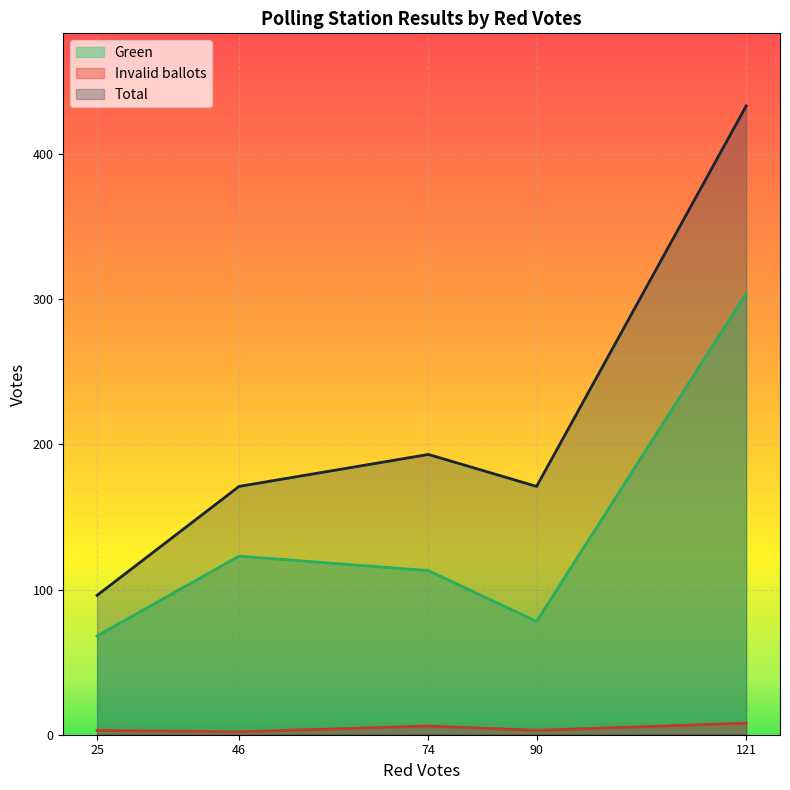

True or false: Total and Invalid ballots intersect in this chart.

False